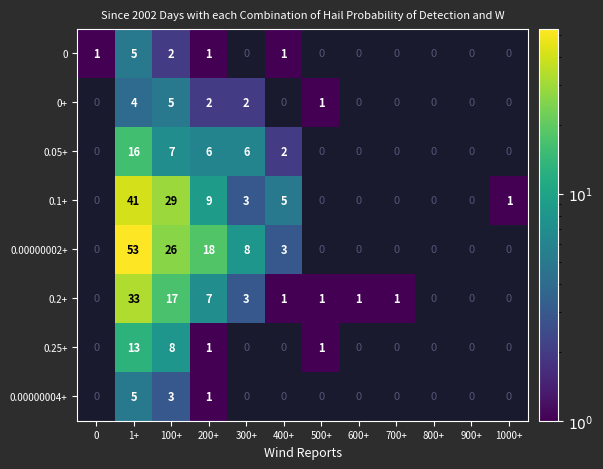

At which category does the chart reach its peak across all series?

1+